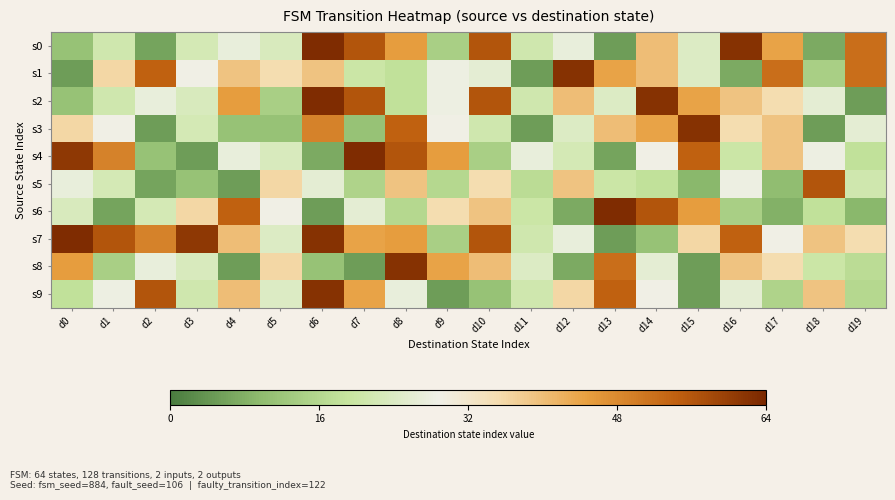

What is the total value across all series at d2?

263